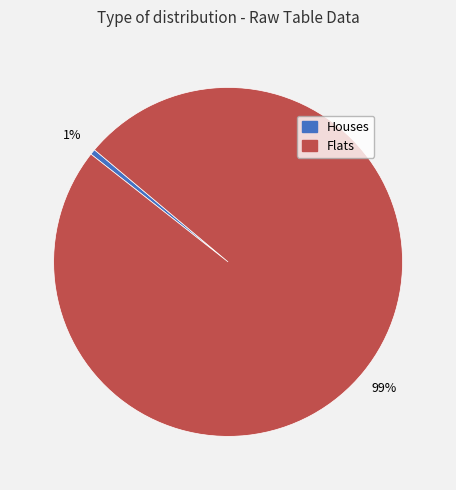

Does any single category account for the majority?

Yes